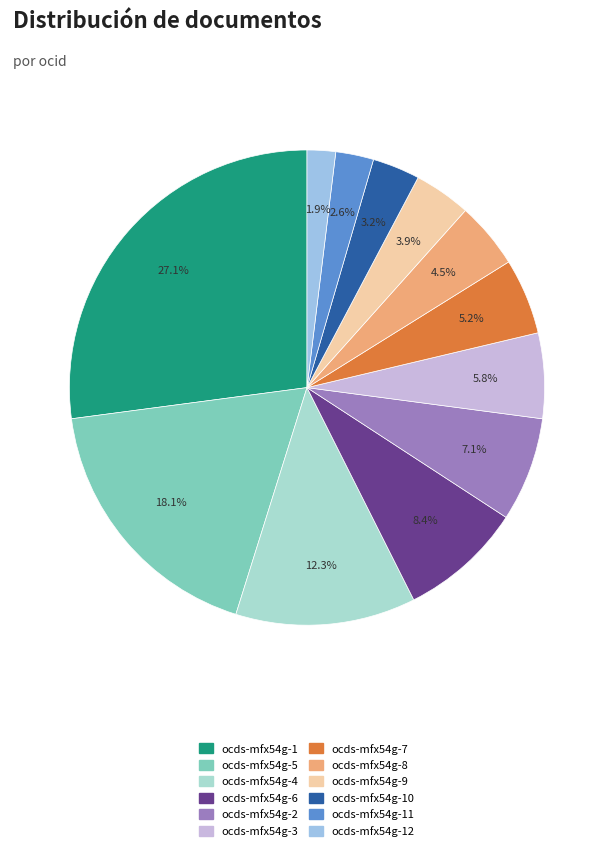

Rank the categories by value from highest to lowest.

ocds-mfx54g-1, ocds-mfx54g-5, ocds-mfx54g-4, ocds-mfx54g-6, ocds-mfx54g-2, ocds-mfx54g-3, ocds-mfx54g-7, ocds-mfx54g-8, ocds-mfx54g-9, ocds-mfx54g-10, ocds-mfx54g-11, ocds-mfx54g-12